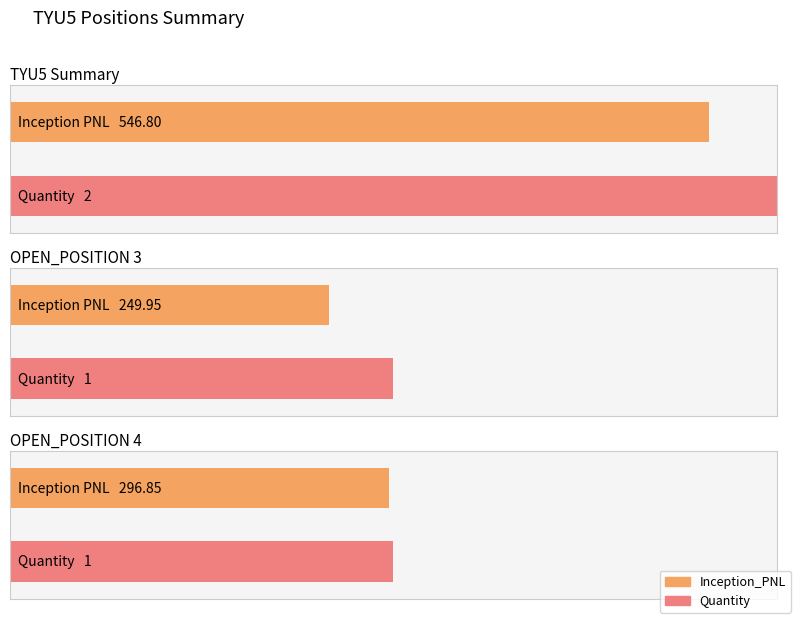

What are all the series names shown in the legend?

Inception_PNL, Quantity